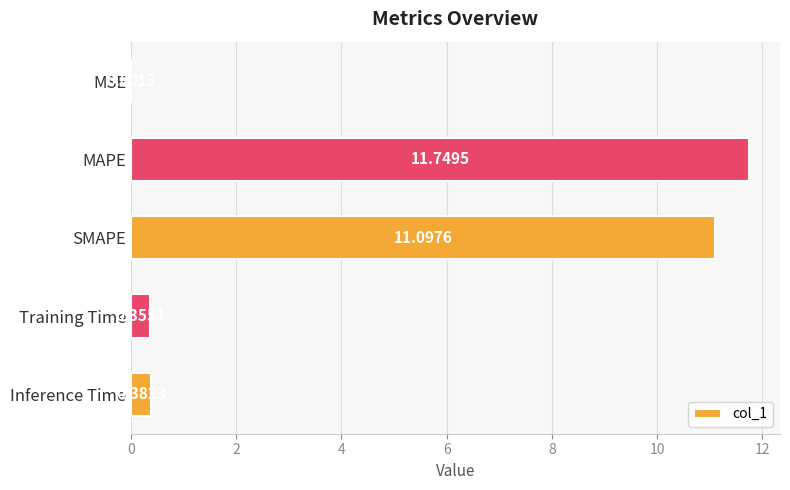

Between Inference Time and MAPE, which is larger?

MAPE